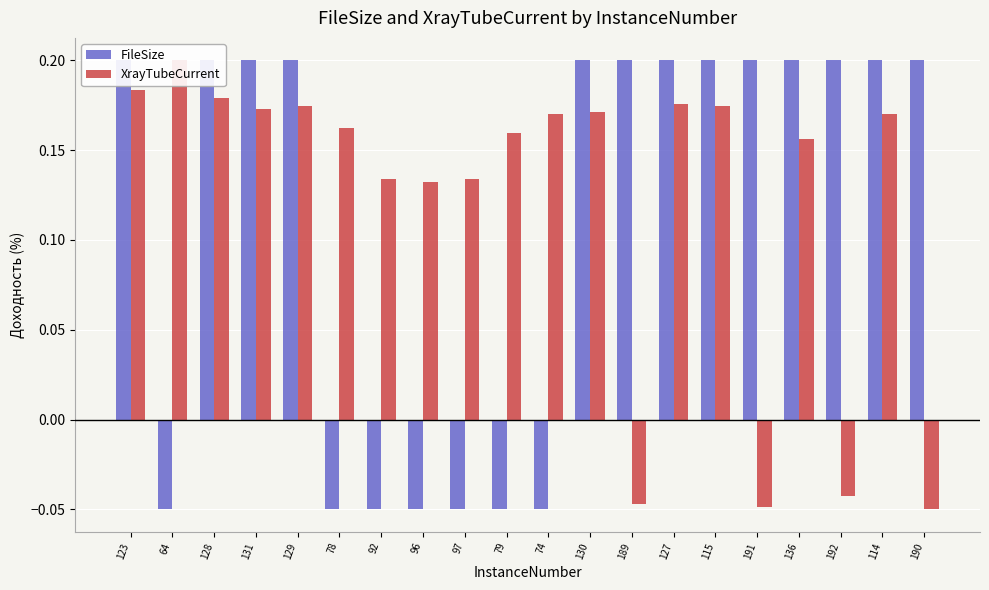

Reading left to right, extract all data points from this chart.

FileSize: 0.2	-0.1	0.2	0.2	0.2	-0.1	-0.1	-0.1	-0.1	-0.1	-0.1	0.2	0.2	0.2	0.2	0.2	0.2	0.2	0.2	0.2
XrayTubeCurrent: 0.2	0.2	0.2	0.2	0.2	0.2	0.1	0.1	0.1	0.2	0.2	0.2	-0.0	0.2	0.2	-0.0	0.2	-0.0	0.2	-0.1